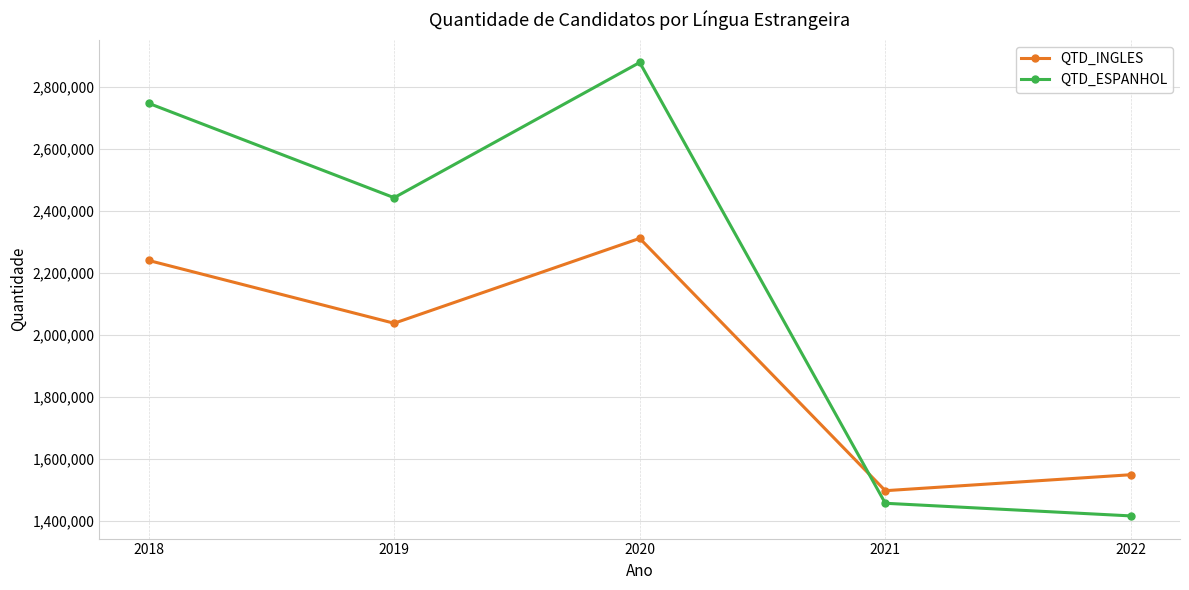

True or false: QTD_INGLES has more than 1 points higher than both neighbors.

False